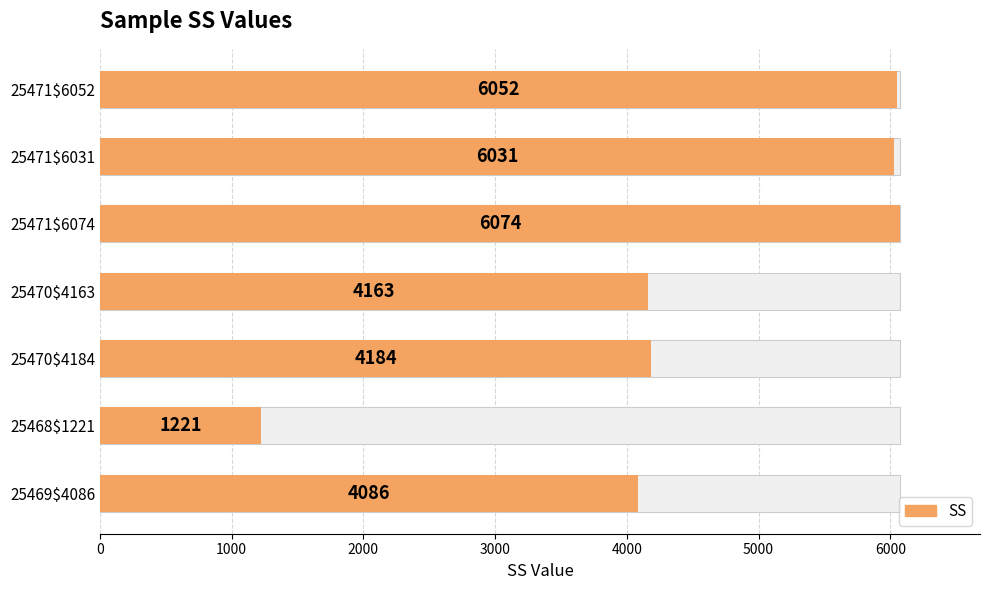

What is the average value?

4544